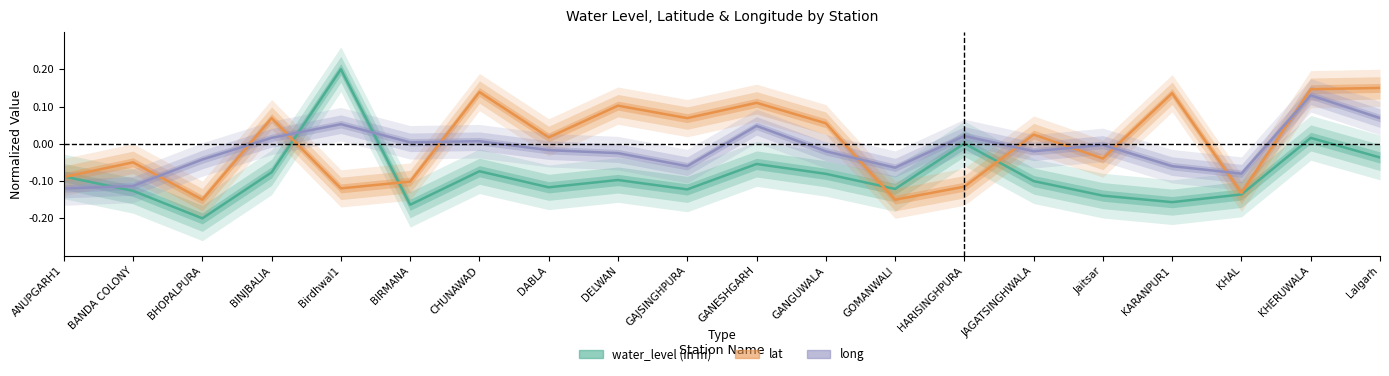

Where does the water_level (in m) series first go above 0?

Birdhwal1